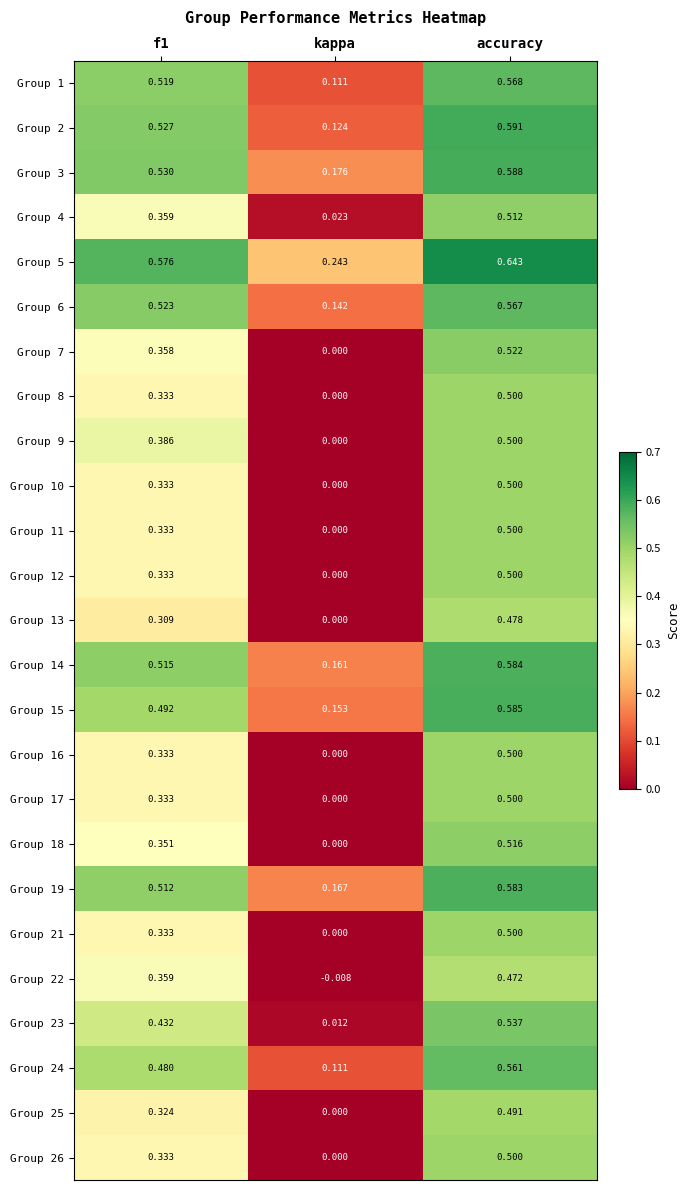

Which series has the largest total across all categories?

Group 5